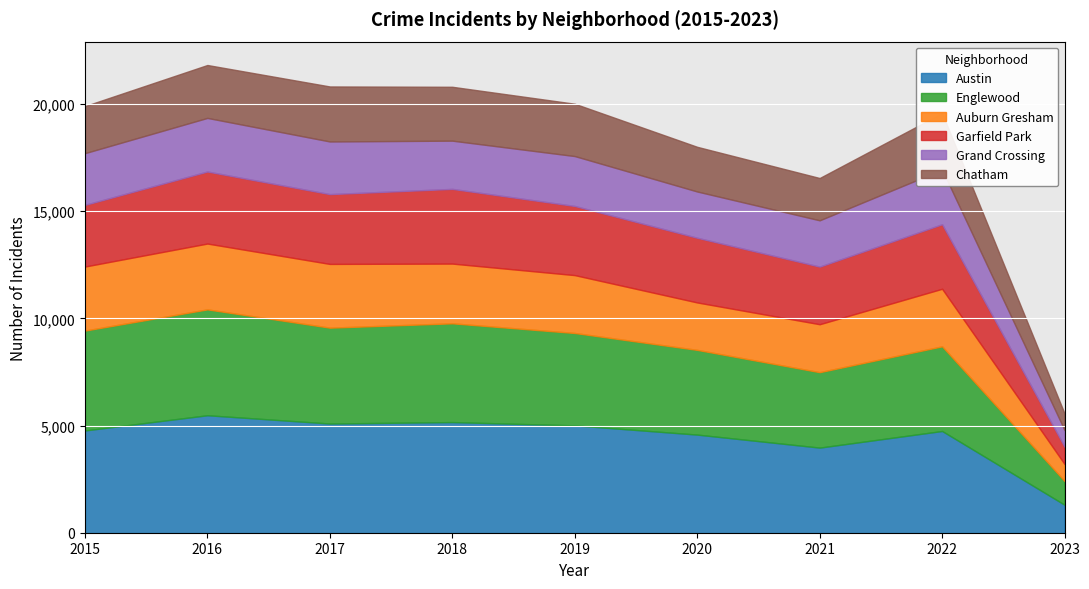

What is the average value of the Auburn Gresham series?

2494